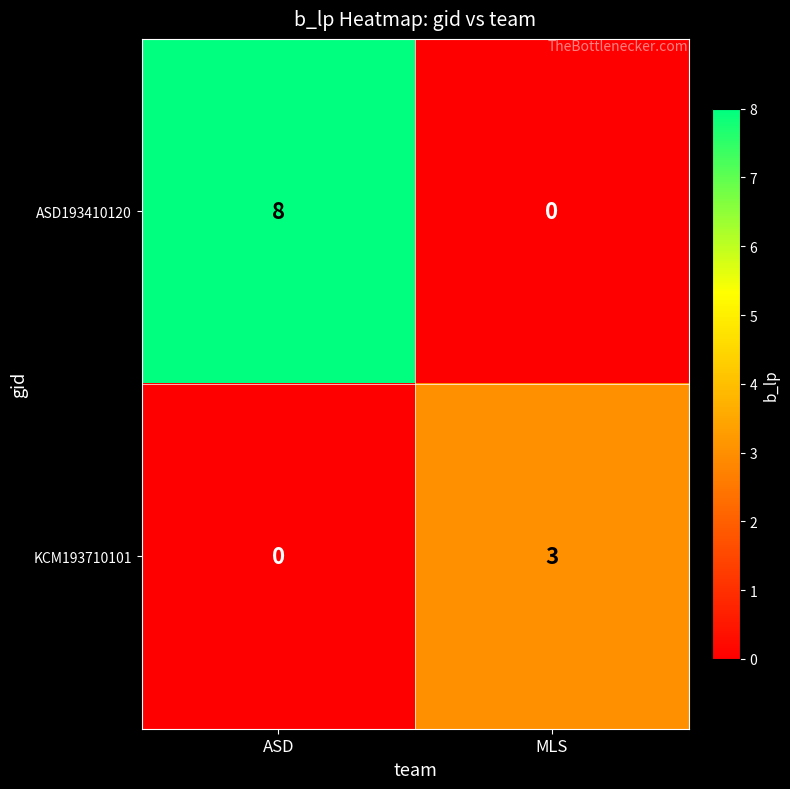

At MLS, list the series in order from largest to smallest.

KCM193710101, ASD193410120